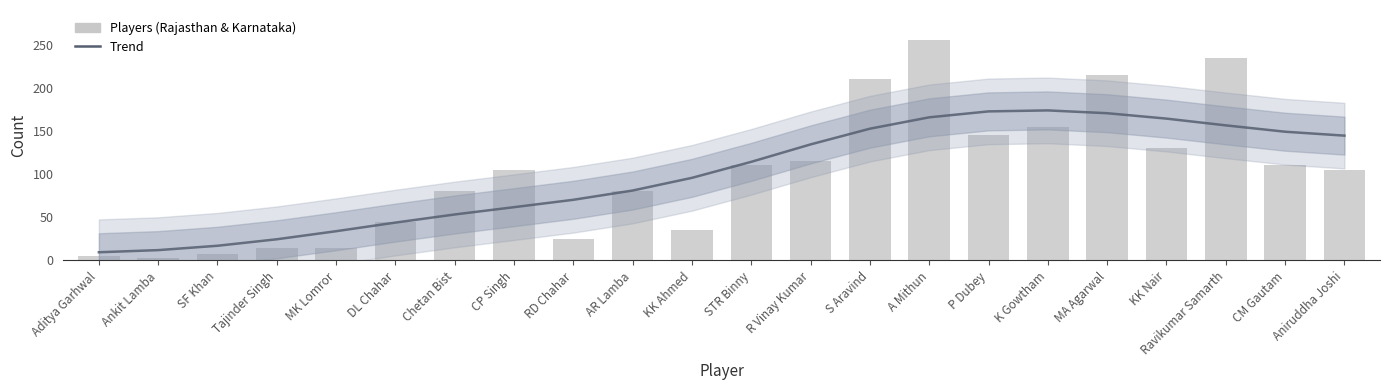

Reading right to left, transcribe all the data shown in this chart.

Trend: Aniruddha Joshi=144.5	CM Gautam=149.1	Ravikumar Samarth=156.4	KK Nair=164.2	MA Agarwal=170.5	K Gowtham=173.8	P Dubey=172.6	A Mithun=165.7	S Aravind=152.6	R Vinay Kumar=134.4	STR Binny=114.2	KK Ahmed=95.7	AR Lamba=81.0	RD Chahar=70.3	CP Singh=61.7	Chetan Bist=53.3	DL Chahar=43.9	MK Lomror=33.9	Tajinder Singh=24.6	SF Khan=17.0	Ankit Lamba=12.0	Aditya Garhwal=9.5
Players: Aniruddha Joshi=105.0	CM Gautam=110.0	Ravikumar Samarth=235.0	KK Nair=130.0	MA Agarwal=215.0	K Gowtham=155.0	P Dubey=145.0	A Mithun=255.0	S Aravind=210.0	R Vinay Kumar=115.0	STR Binny=110.0	KK Ahmed=35.0	AR Lamba=80.0	RD Chahar=25.0	CP Singh=105.0	Chetan Bist=80.0	DL Chahar=45.0	MK Lomror=15.0	Tajinder Singh=15.0	SF Khan=8.0	Ankit Lamba=3.0	Aditya Garhwal=5.0